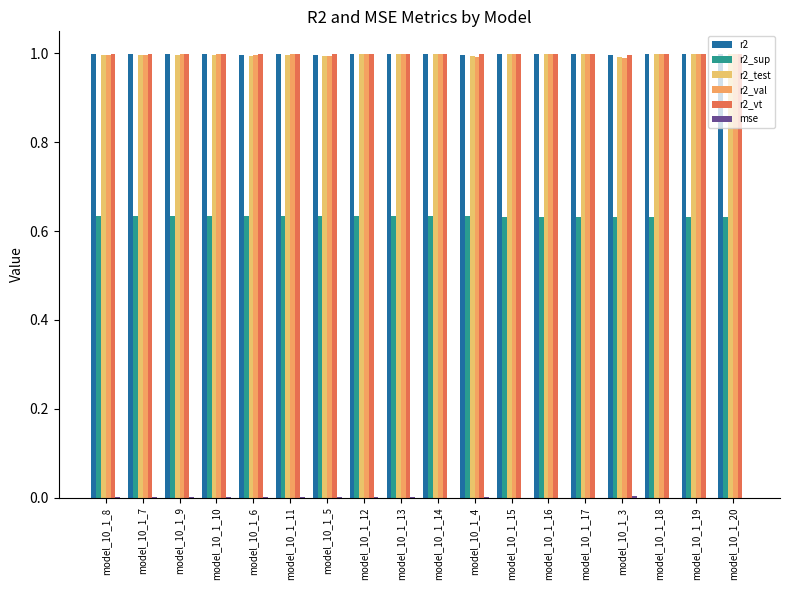

How many groups of bars are there?

18